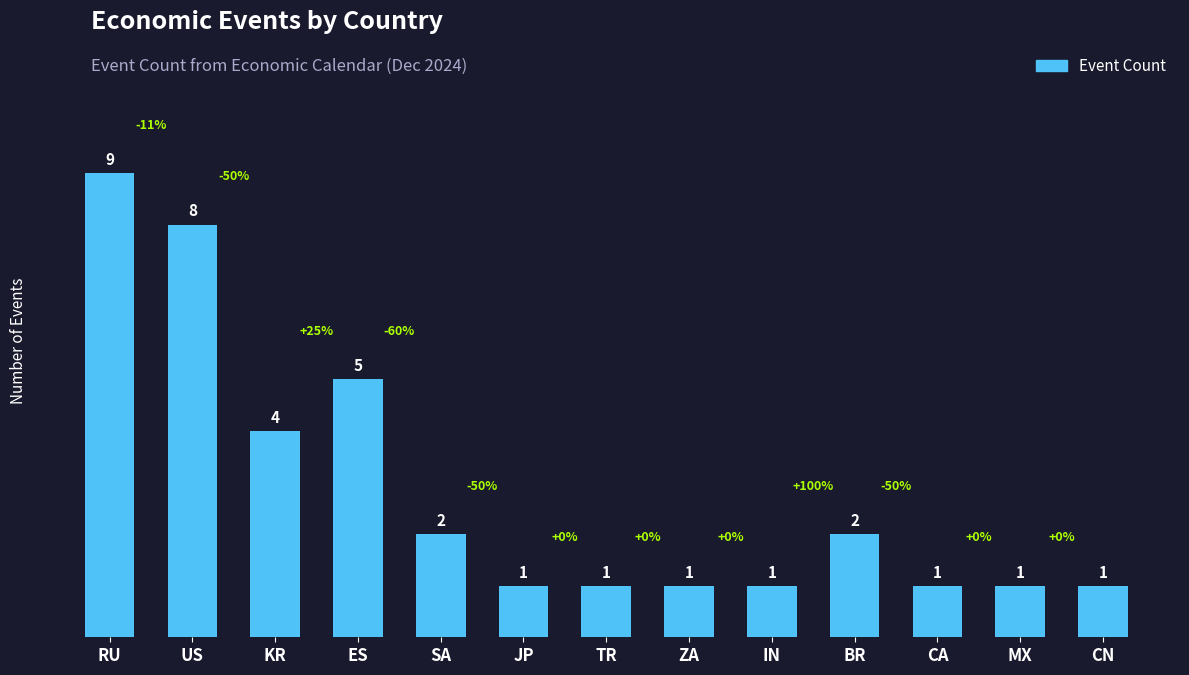

The chart shows a value of 6 at KR. True or false?

False